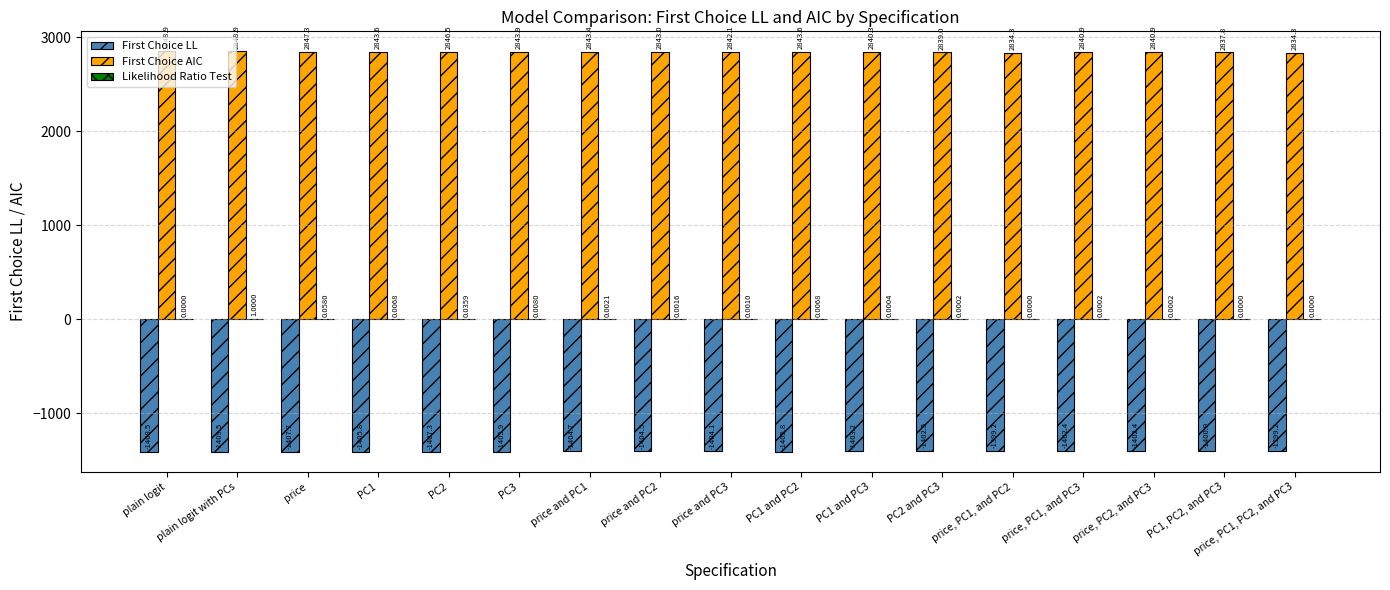

Which series has the largest total across all categories?

First Choice AIC